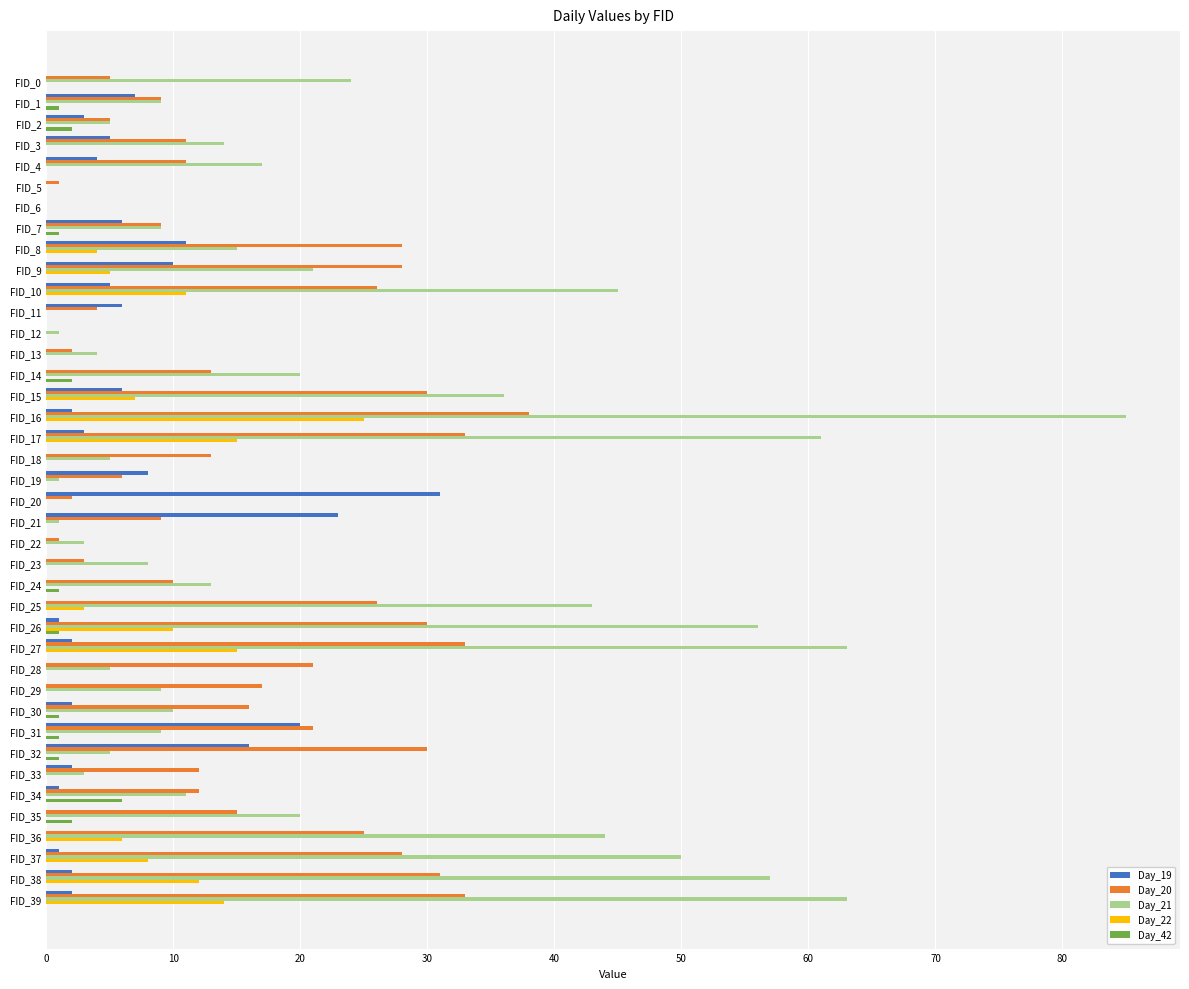

What is the greatest value displayed?

85